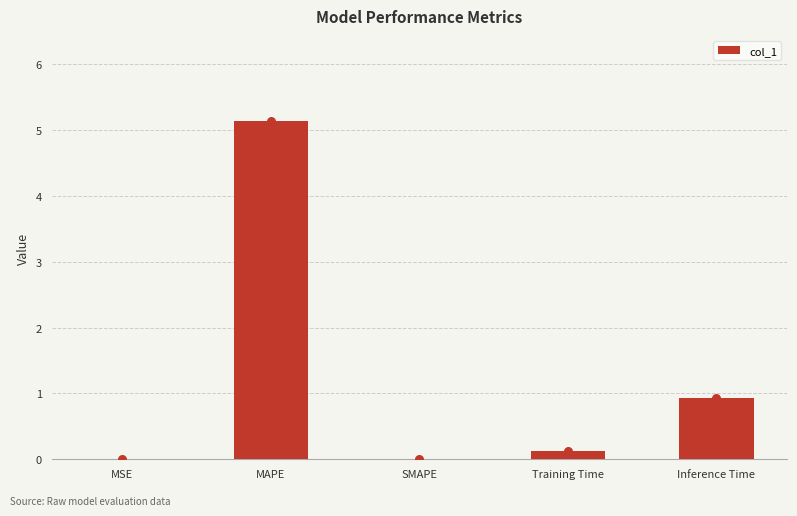

What is the change in value from MAPE to Training Time?

-5.0